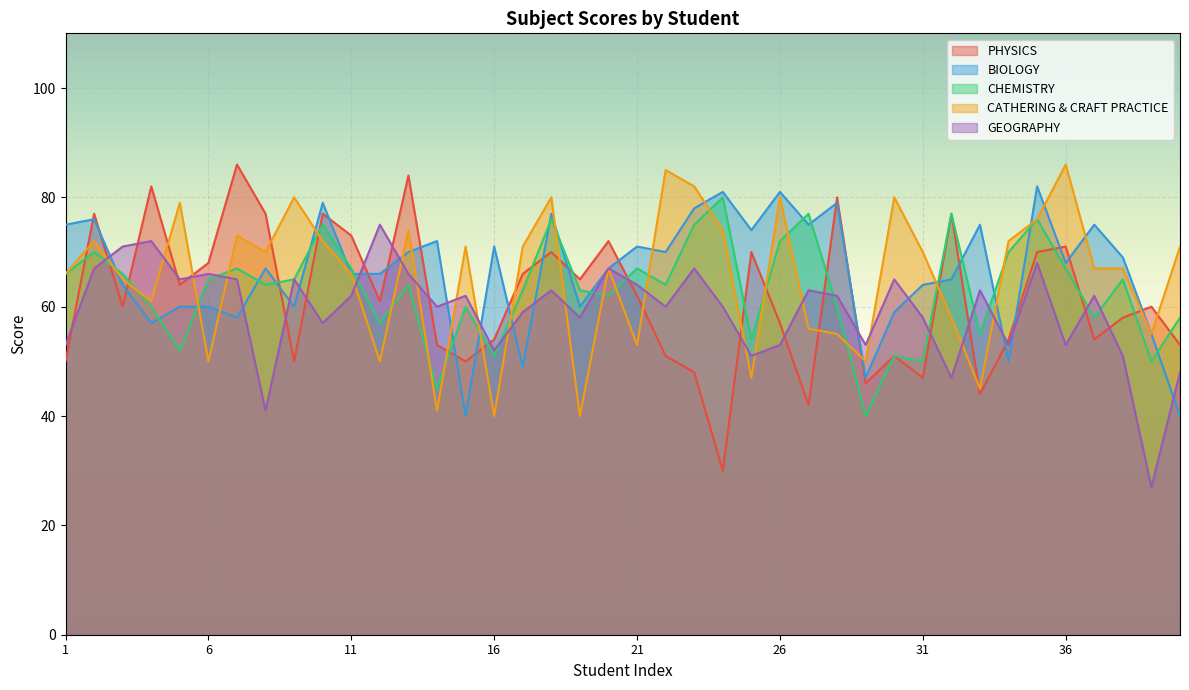

What is the spread (max minus min) of values at 39?

33